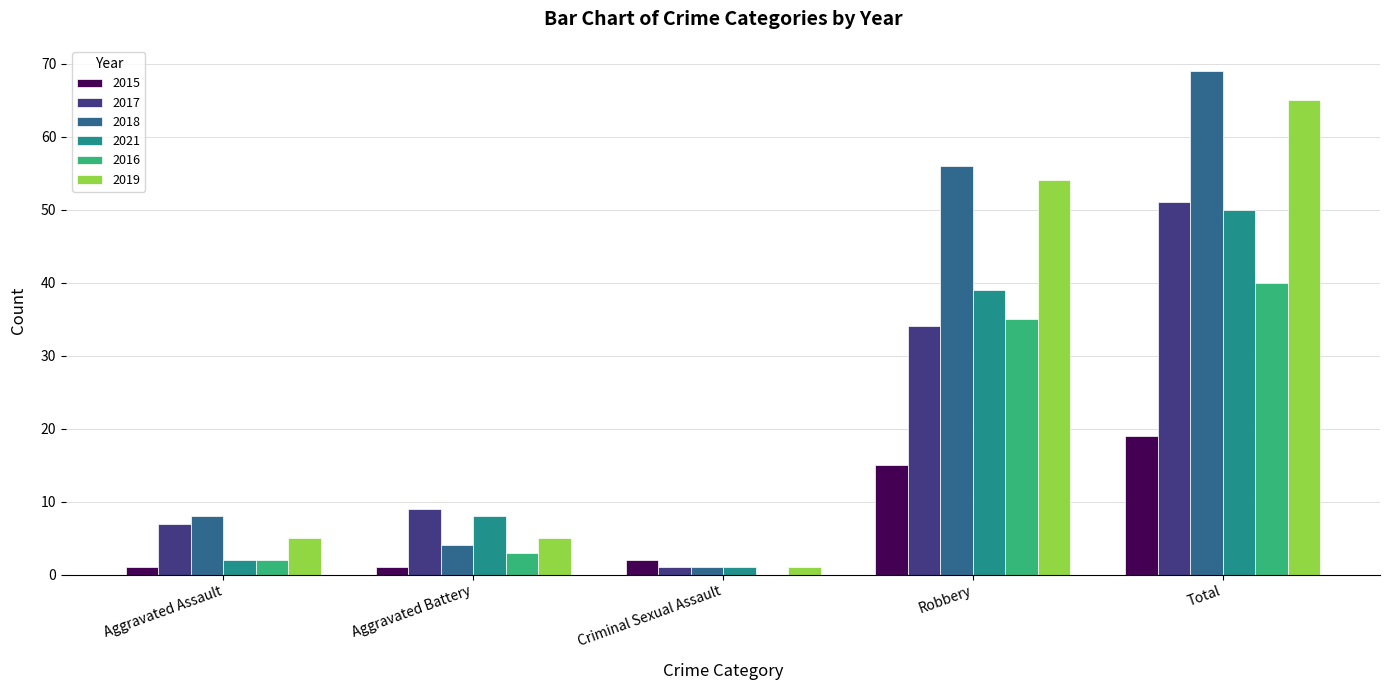

Is it true that 2021 equals 85 at Total?

False